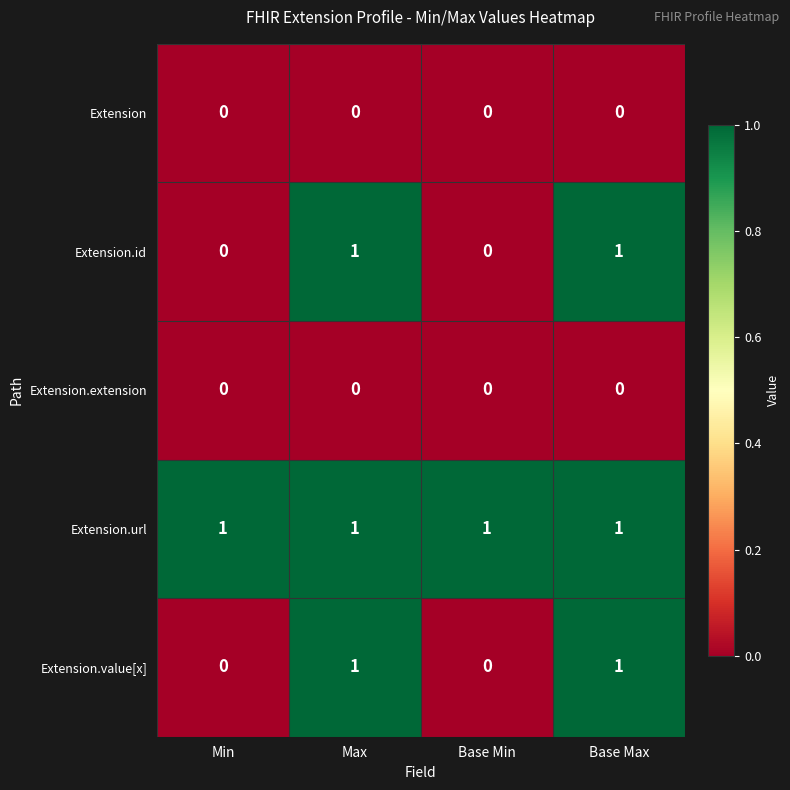

How many Extension.value[x] values are between 0 and 1?

4